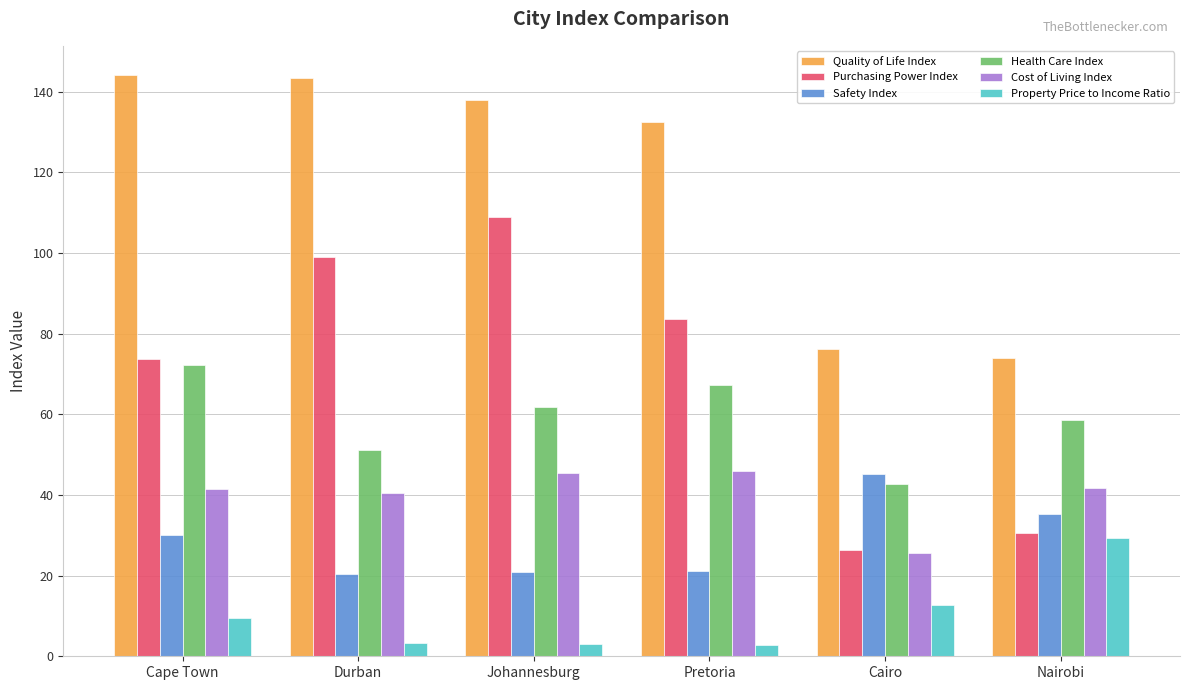

What is the label of the 6th bar from the left?

Nairobi